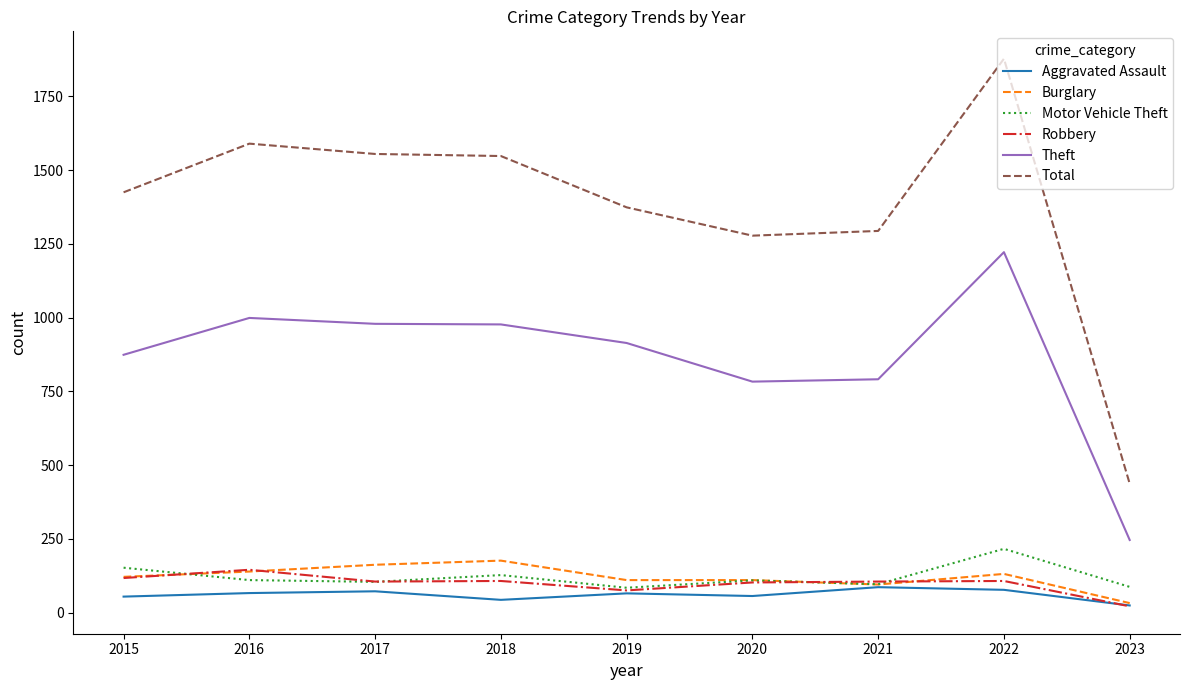

What is the total value across all series at 2023?

847